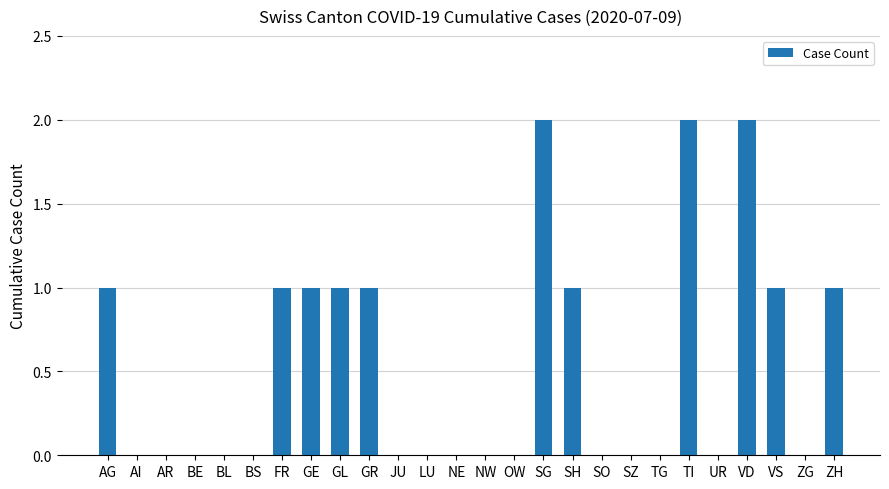

Between VS and NE, which is larger?

VS